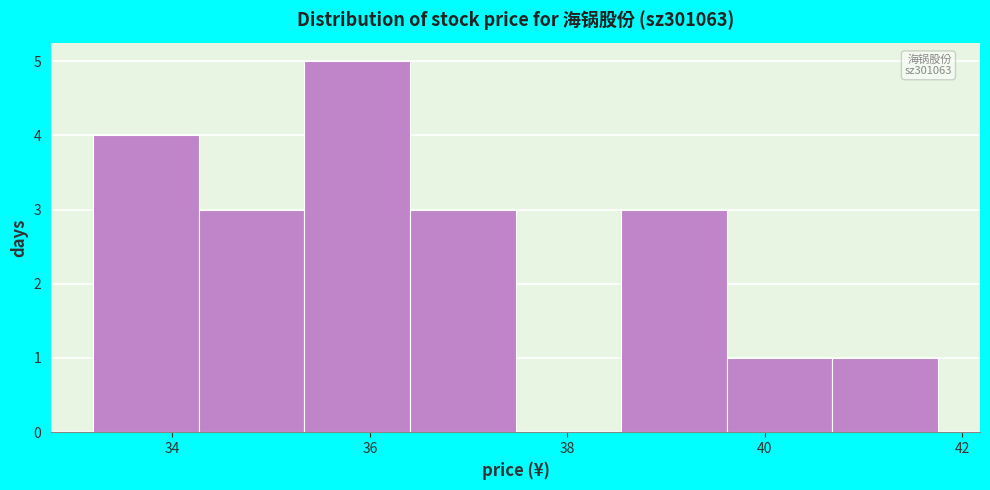

Over which range of the x-axis is the bar tallest?

35.4 to 36.4